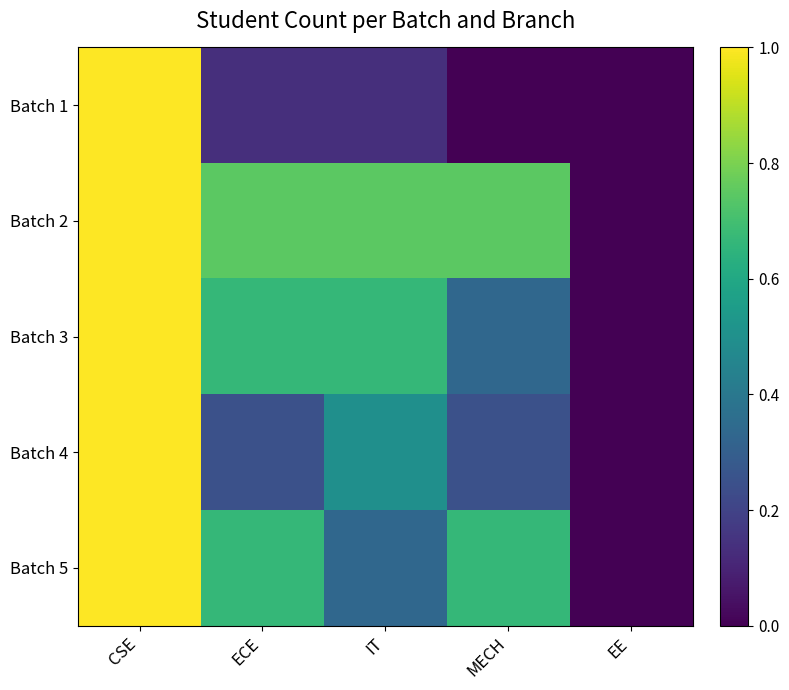

At EE, list the series in order from smallest to largest.

Batch 1, Batch 2, Batch 3, Batch 4, Batch 5